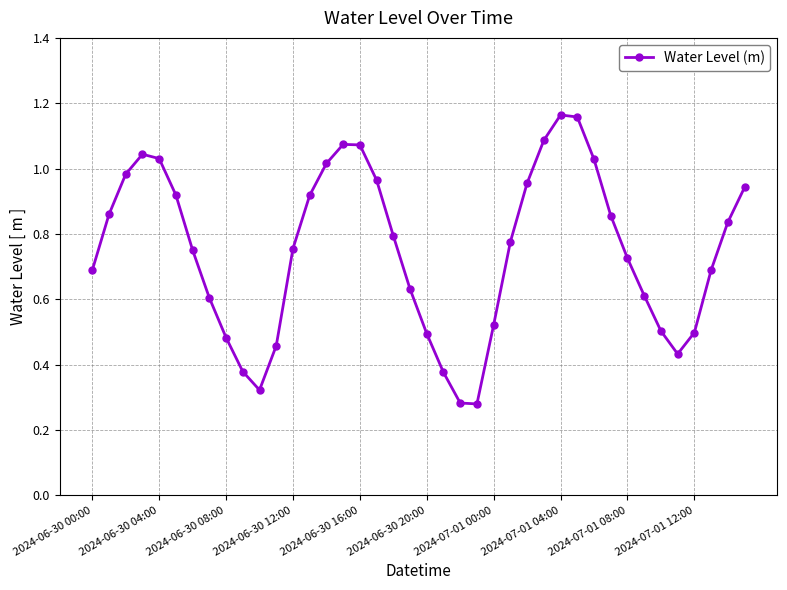

How many interior local valleys (lower than both neighbors) does the data have?

3